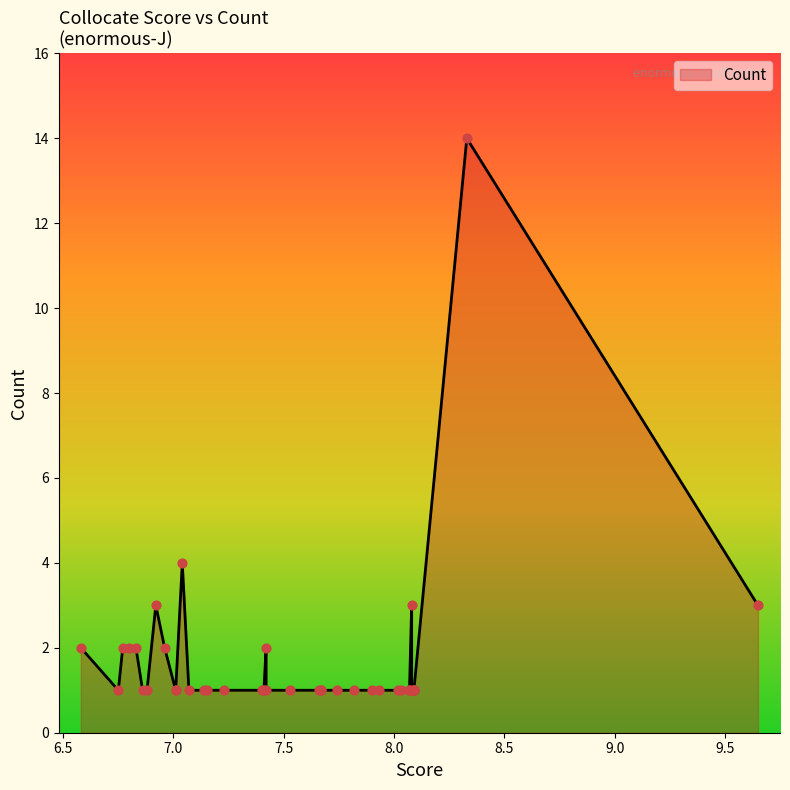

What is the change in value from 7.74 to 6.92?

+2